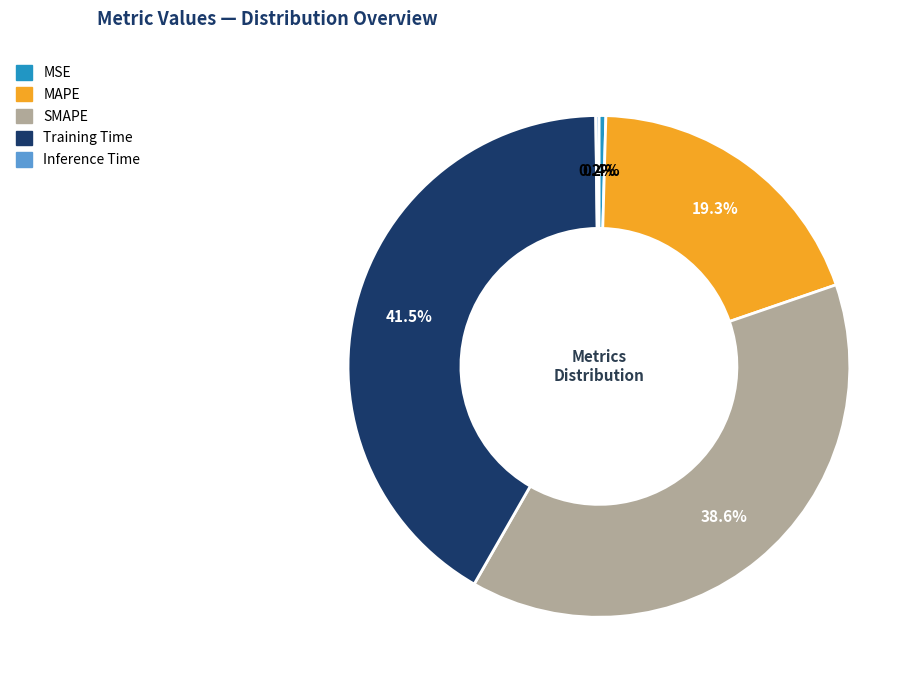

Combined, what portion of the pie is SMAPE and MSE?

39.0%